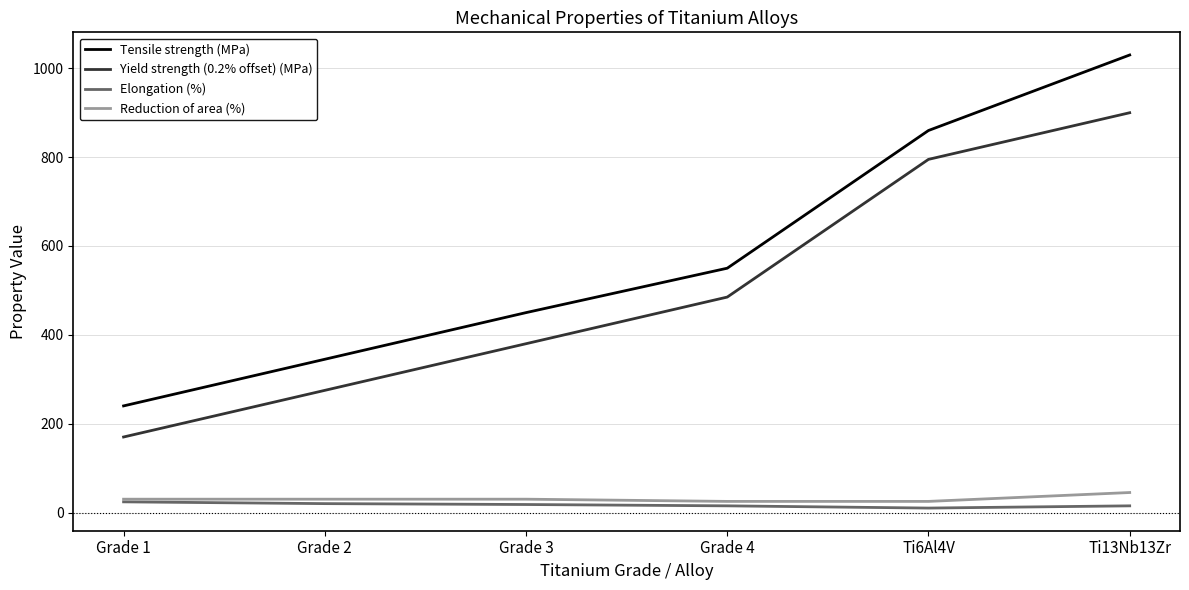

True or false: Yield strength (0.2% offset) (MPa) and Tensile strength (MPa) cross at least once.

False